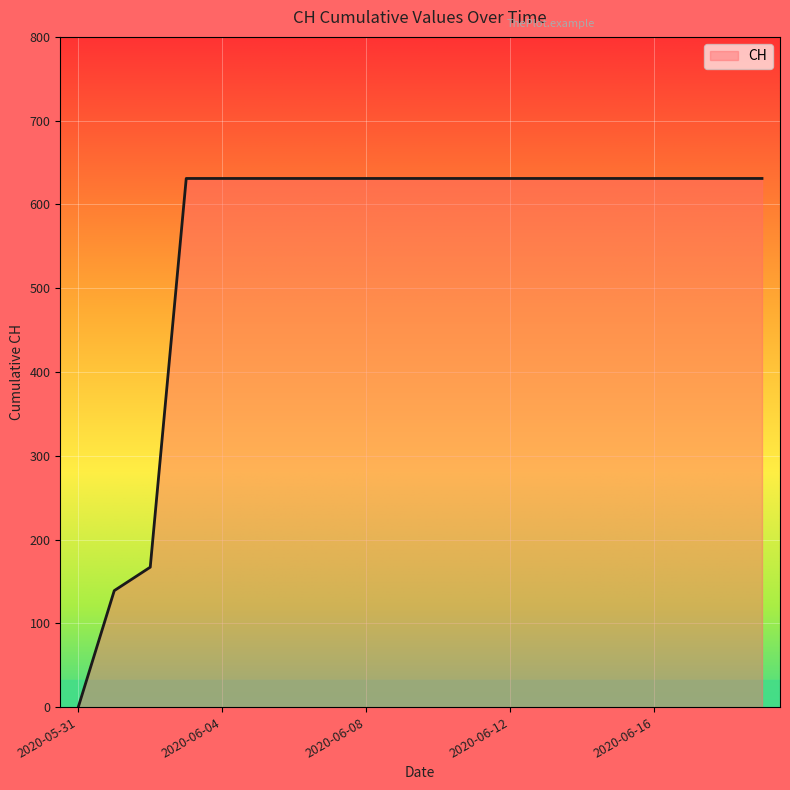

What is the difference between the maximum and minimum values?

631